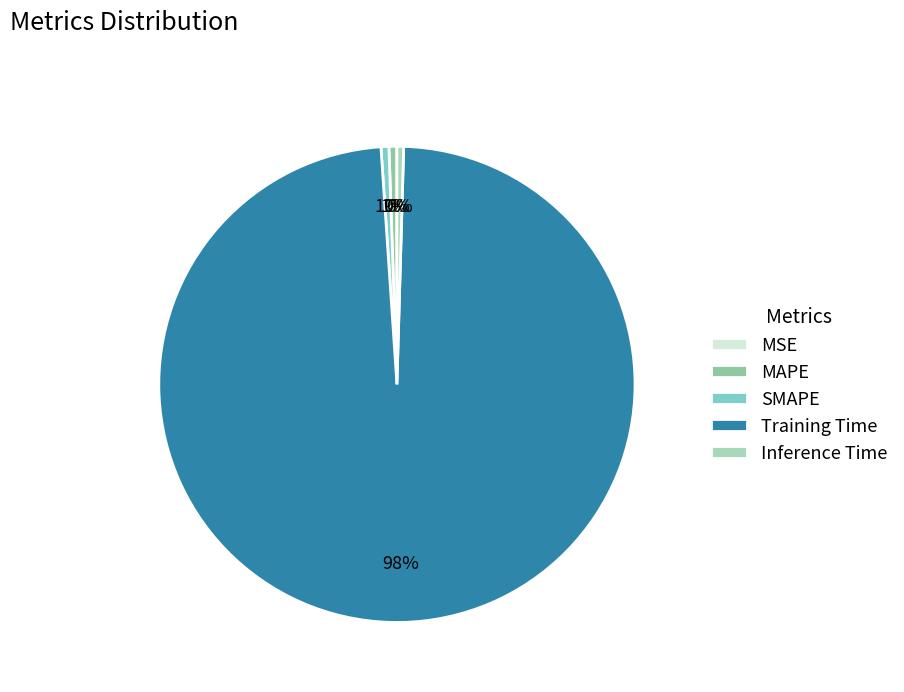

Which category has the biggest portion of the pie?

Training Time